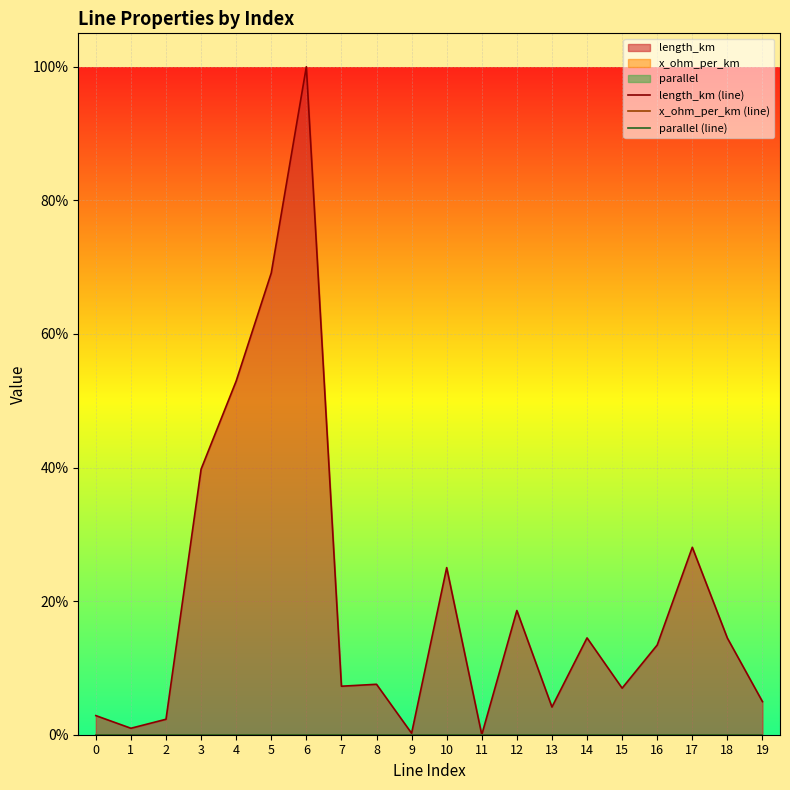

What are all the series names shown in the legend?

length_km (line), x_ohm_per_km (line), parallel (line)